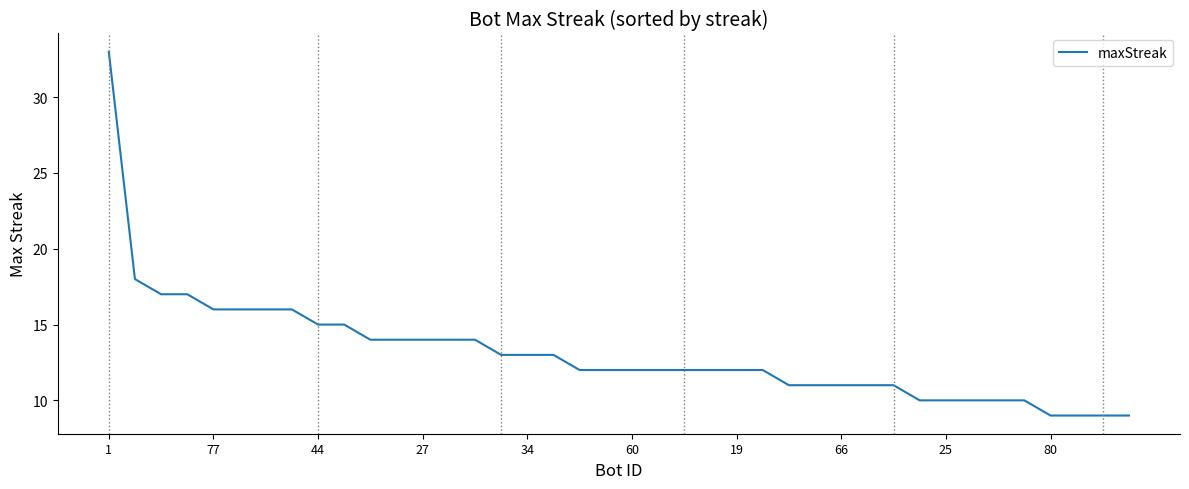

What is the minimum value shown in the chart?

9